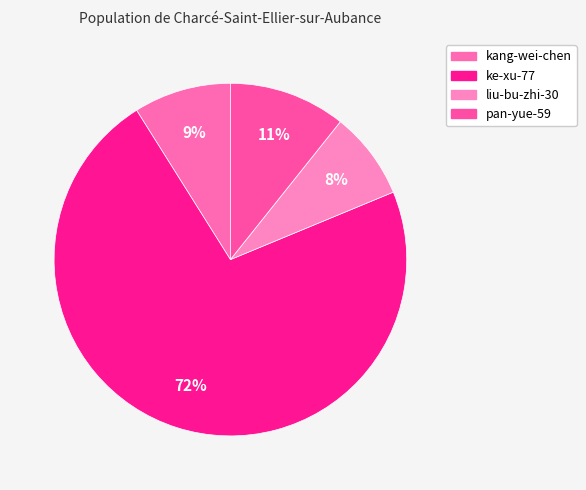

To the nearest percent, what is the difference between the largest and smallest slice percentages?

64%